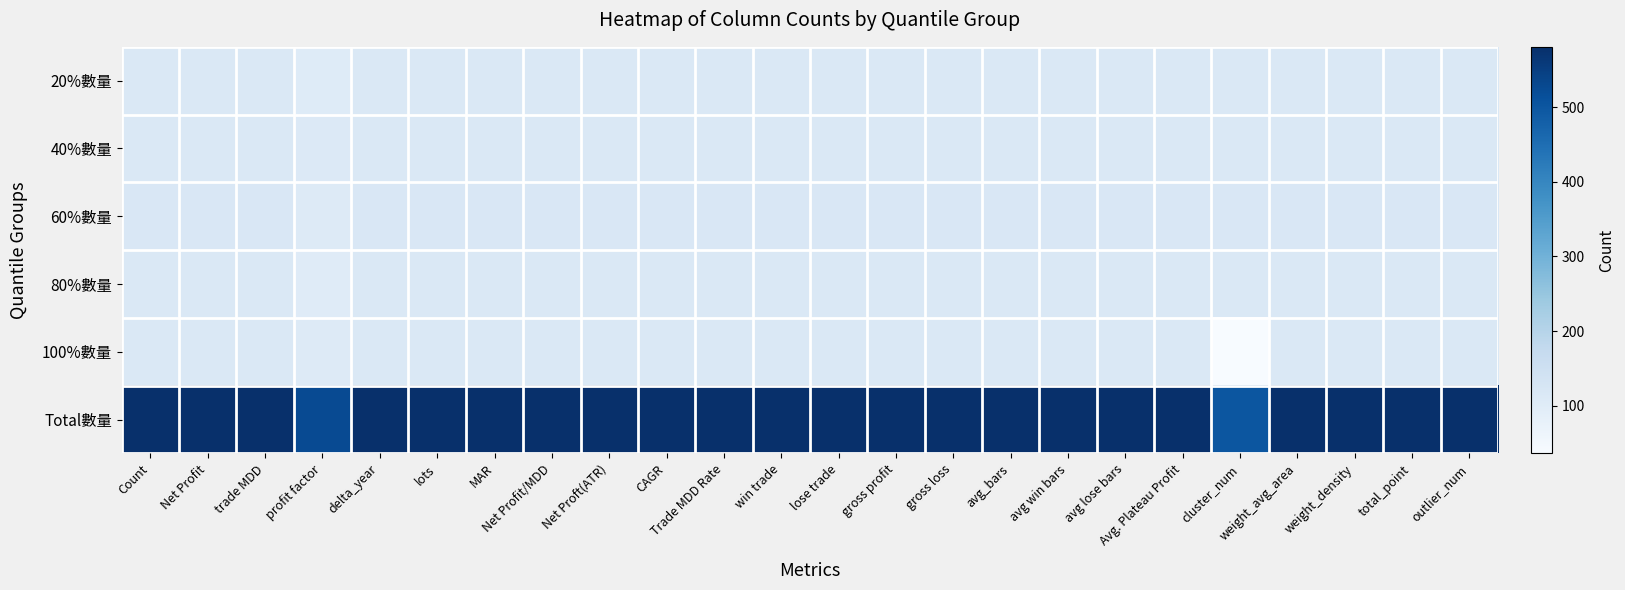

Reading left to right, extract all data points from this chart.

20%數量: Count=116	Net Profit=116	trade MDD=116	profit factor=102	delta_year=116	lots=116	MAR=116	Net Profit/MDD=116	Net Proft(ATR)=116	CAGR=116	Trade MDD Rate=116	win trade=116	lose trade=116	gross profit=116	gross loss=116	avg_bars=116	avg win bars=116	avg lose bars=116	Avg. Plateau Profit=116	cluster_num=116	weight_avg_area=116	weight_density=116	total_point=116	outlier_num=116
40%數量: Count=116	Net Profit=116	trade MDD=116	profit factor=109	delta_year=116	lots=116	MAR=116	Net Profit/MDD=116	Net Proft(ATR)=116	CAGR=116	Trade MDD Rate=116	win trade=116	lose trade=116	gross profit=116	gross loss=116	avg_bars=116	avg win bars=116	avg lose bars=116	Avg. Plateau Profit=116	cluster_num=116	weight_avg_area=116	weight_density=116	total_point=116	outlier_num=116
60%數量: Count=117	Net Profit=117	trade MDD=117	profit factor=107	delta_year=117	lots=117	MAR=117	Net Profit/MDD=117	Net Proft(ATR)=117	CAGR=117	Trade MDD Rate=117	win trade=117	lose trade=117	gross profit=117	gross loss=117	avg_bars=117	avg win bars=117	avg lose bars=117	Avg. Plateau Profit=117	cluster_num=117	weight_avg_area=117	weight_density=117	total_point=117	outlier_num=117
80%數量: Count=116	Net Profit=116	trade MDD=116	profit factor=101	delta_year=116	lots=116	MAR=116	Net Profit/MDD=116	Net Proft(ATR)=116	CAGR=116	Trade MDD Rate=116	win trade=116	lose trade=116	gross profit=116	gross loss=116	avg_bars=116	avg win bars=116	avg lose bars=116	Avg. Plateau Profit=116	cluster_num=116	weight_avg_area=116	weight_density=116	total_point=116	outlier_num=116
100%數量: Count=116	Net Profit=116	trade MDD=116	profit factor=106	delta_year=116	lots=116	MAR=116	Net Profit/MDD=116	Net Proft(ATR)=116	CAGR=116	Trade MDD Rate=116	win trade=116	lose trade=116	gross profit=116	gross loss=116	avg_bars=116	avg win bars=116	avg lose bars=116	Avg. Plateau Profit=116	cluster_num=36	weight_avg_area=116	weight_density=116	total_point=116	outlier_num=116
Total數量: Count=581	Net Profit=581	trade MDD=581	profit factor=525	delta_year=581	lots=581	MAR=581	Net Profit/MDD=581	Net Proft(ATR)=581	CAGR=581	Trade MDD Rate=581	win trade=581	lose trade=581	gross profit=581	gross loss=581	avg_bars=581	avg win bars=581	avg lose bars=581	Avg. Plateau Profit=581	cluster_num=501	weight_avg_area=581	weight_density=581	total_point=581	outlier_num=581